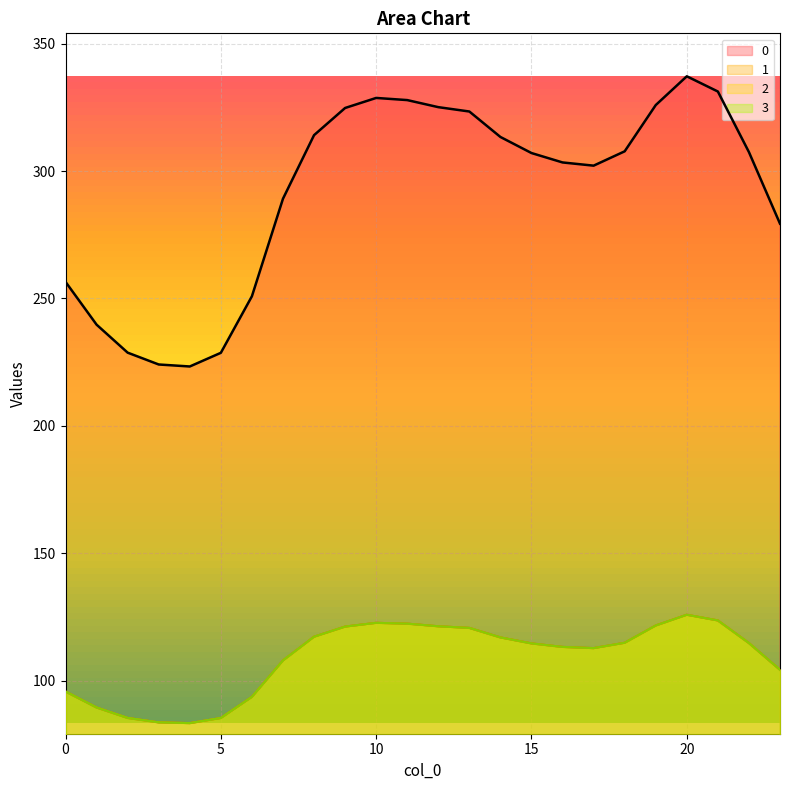

Which has a higher value, 15 or 17?

15